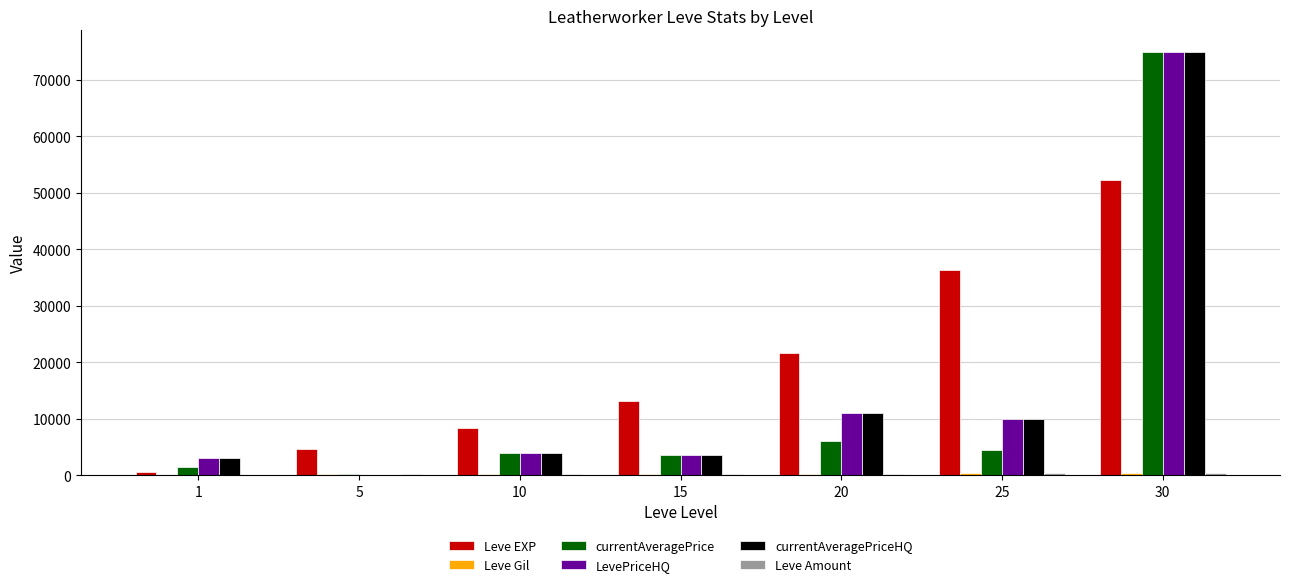

Which series changed the most between 15 and 25?

Leve EXP